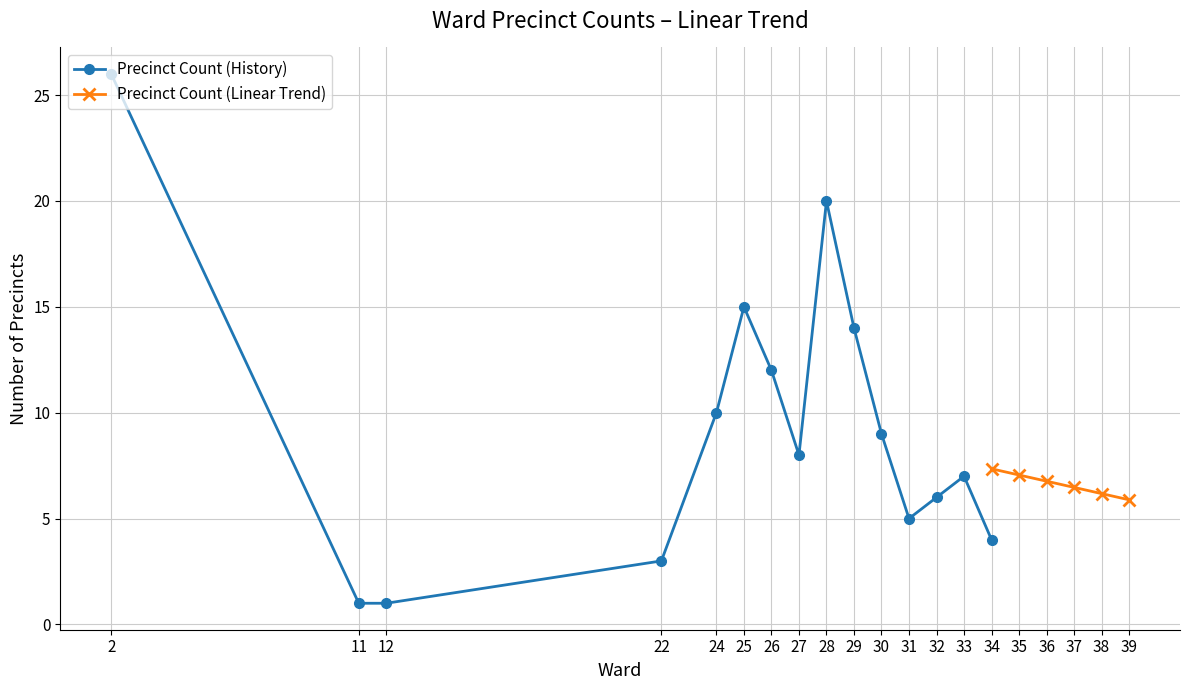

In Precinct Count (History), how many points are higher than both neighbors (excluding endpoints)?

3